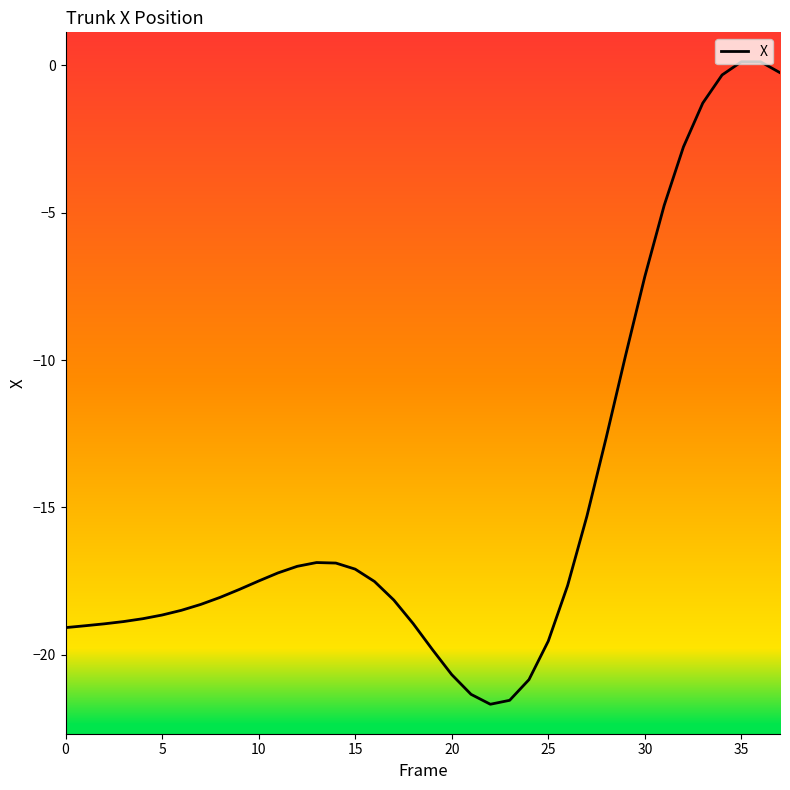

What is the sum of the values at 12 and 11?

-34.2